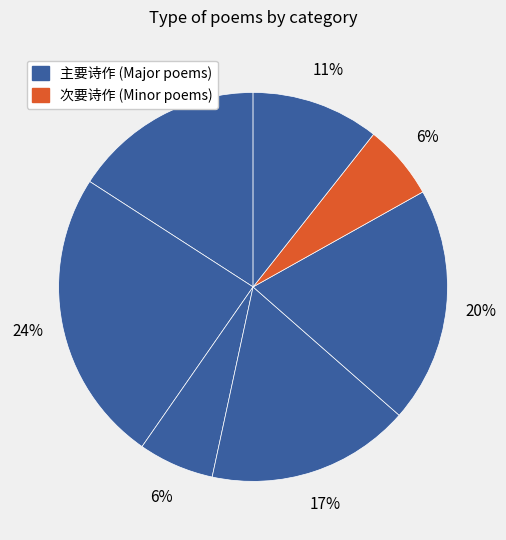

To the nearest percent, what is the difference between the largest and smallest slice percentages?

18%